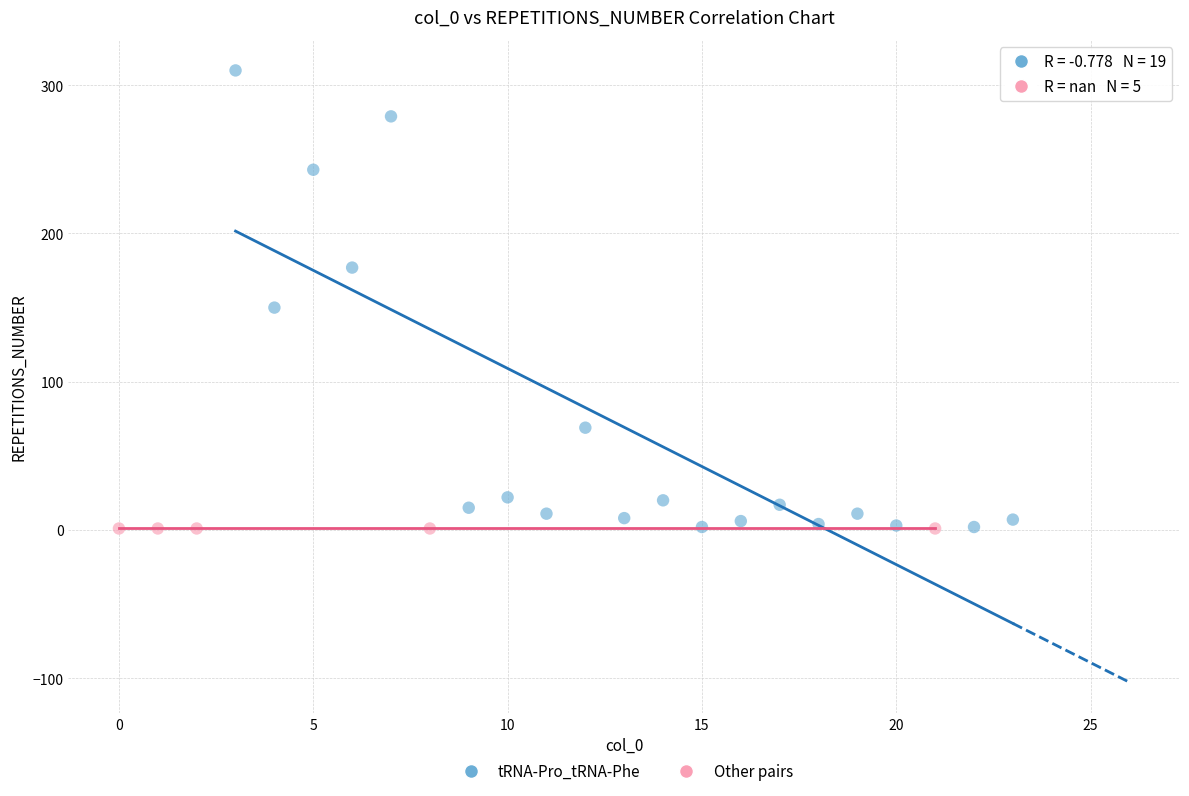

Which series reaches the maximum Y coordinate?

tRNA-Pro_tRNA-Phe